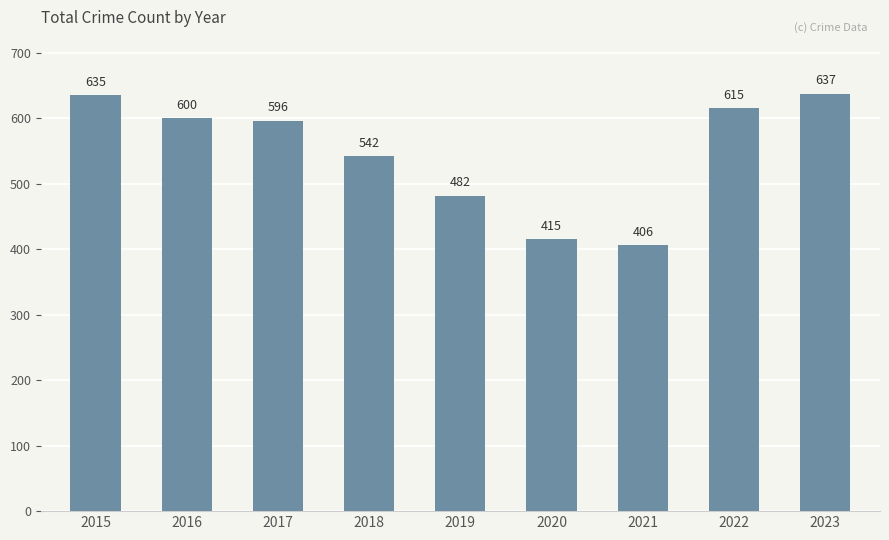

What is the change in value from 2018 to 2019?

-60